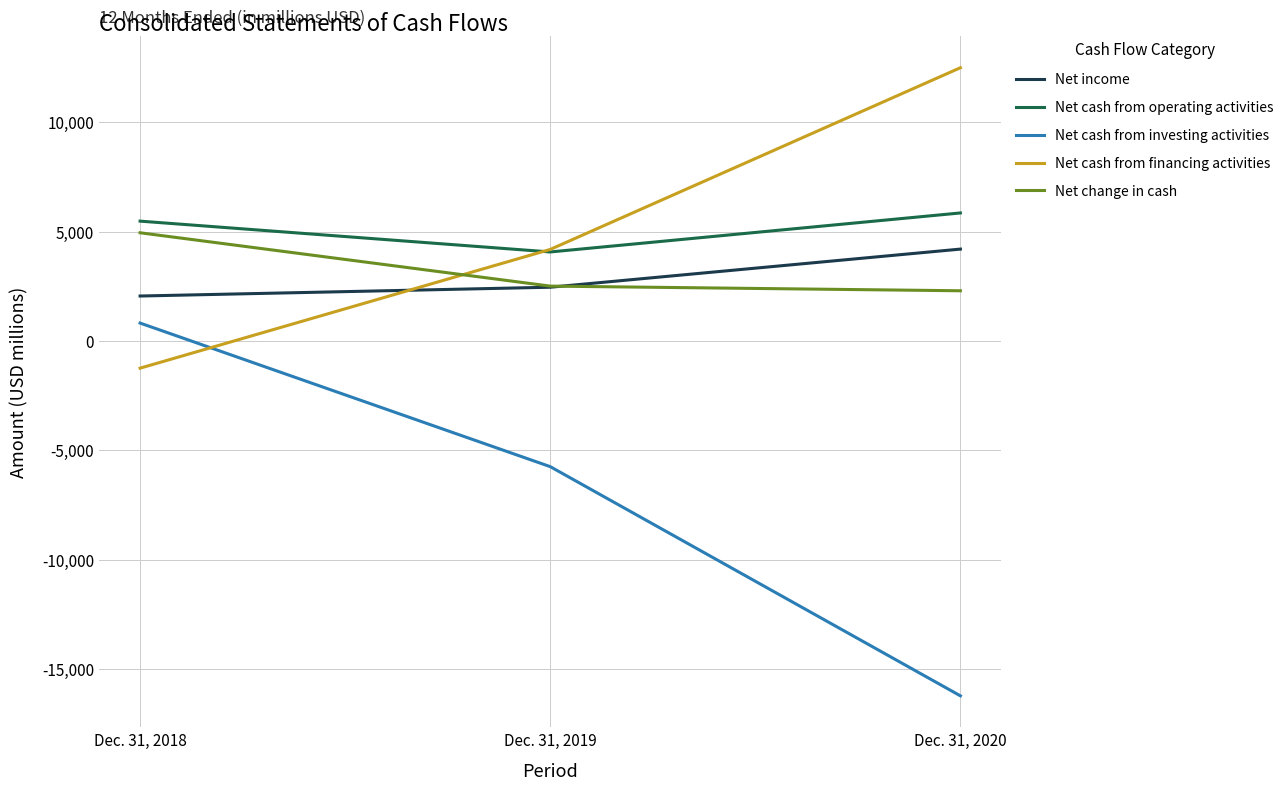

The value of Net income at Dec. 31, 2019 is 2459. True or false?

True